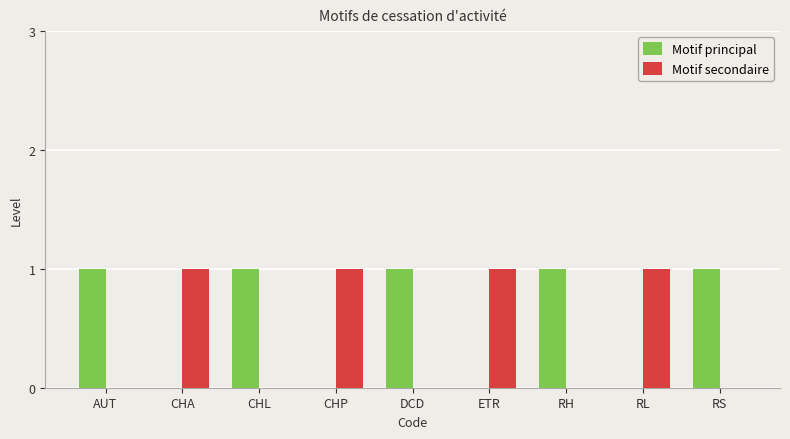

Is the value of Motif secondaire at RS greater than the value of Motif principal at AUT?

No